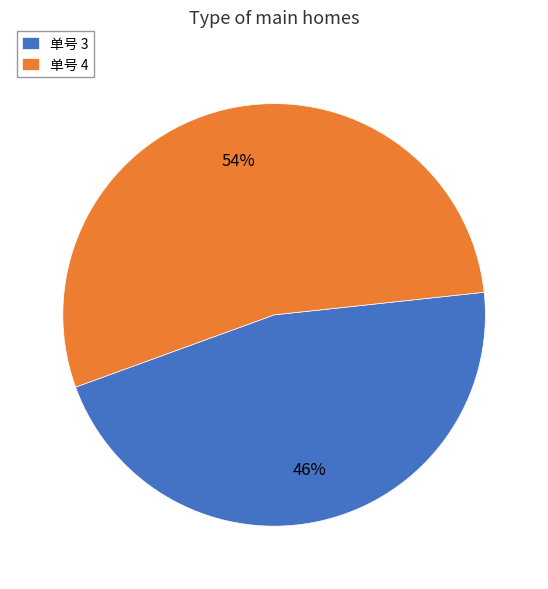

To the nearest percent, what percentage of the pie is 单号 4?

54%